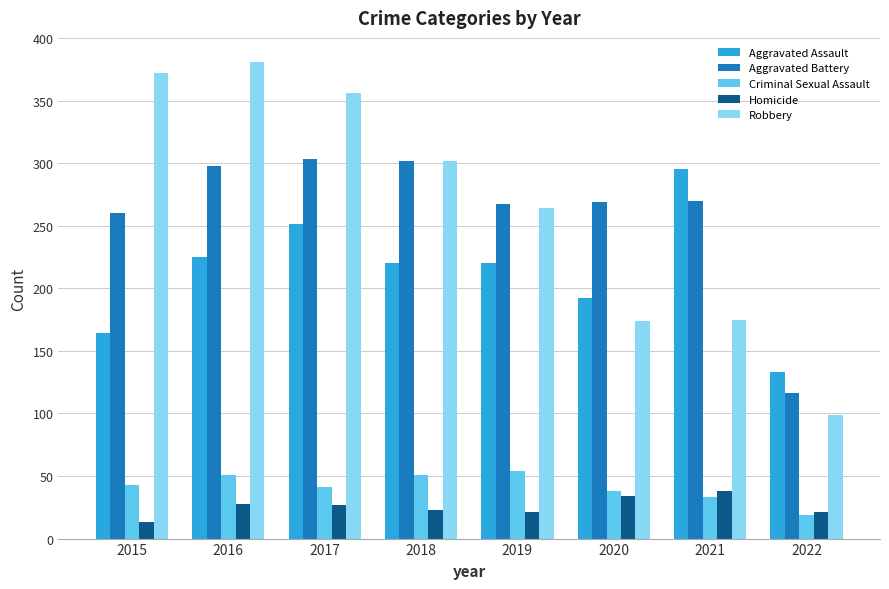

What is the total value across all series at 2017?

978